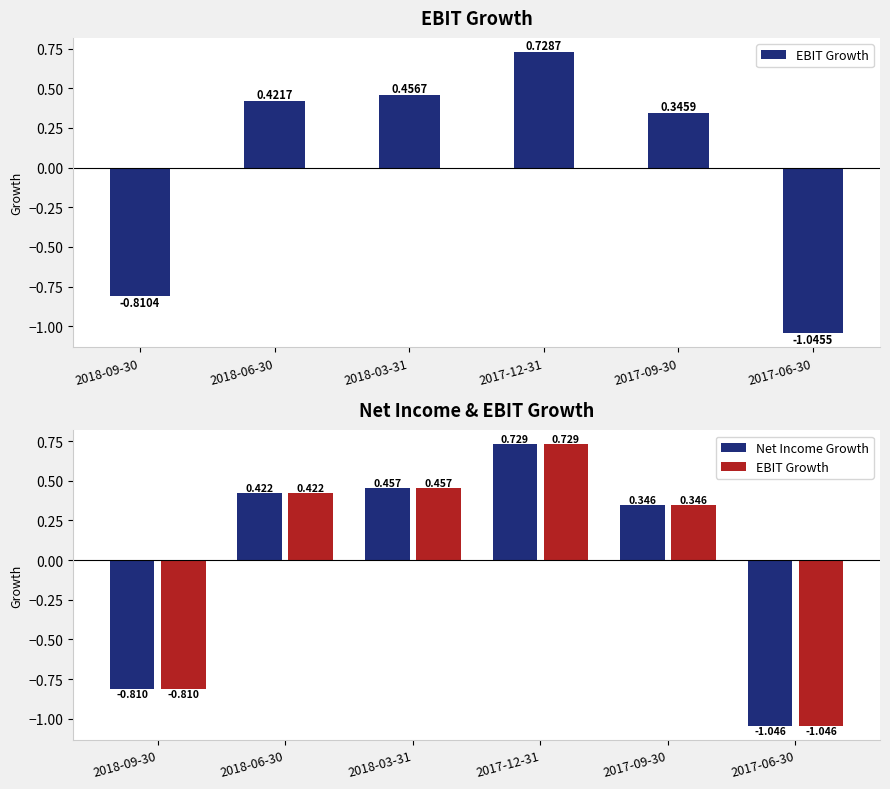

What is the maximum value shown in the chart?

0.7